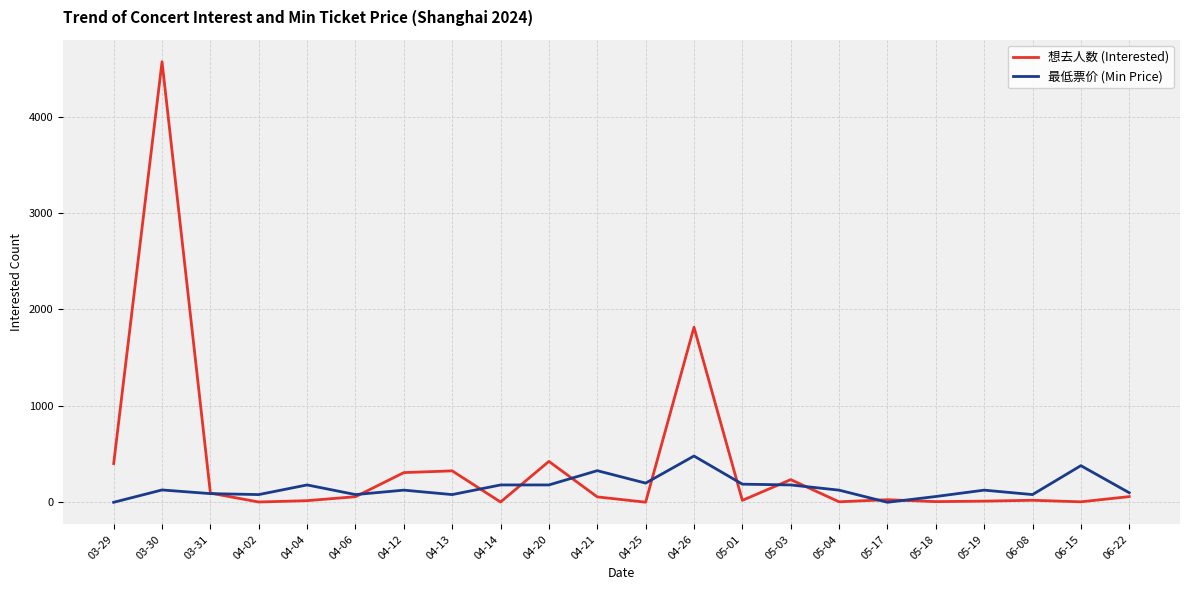

What is the maximum value shown in the chart?

4569